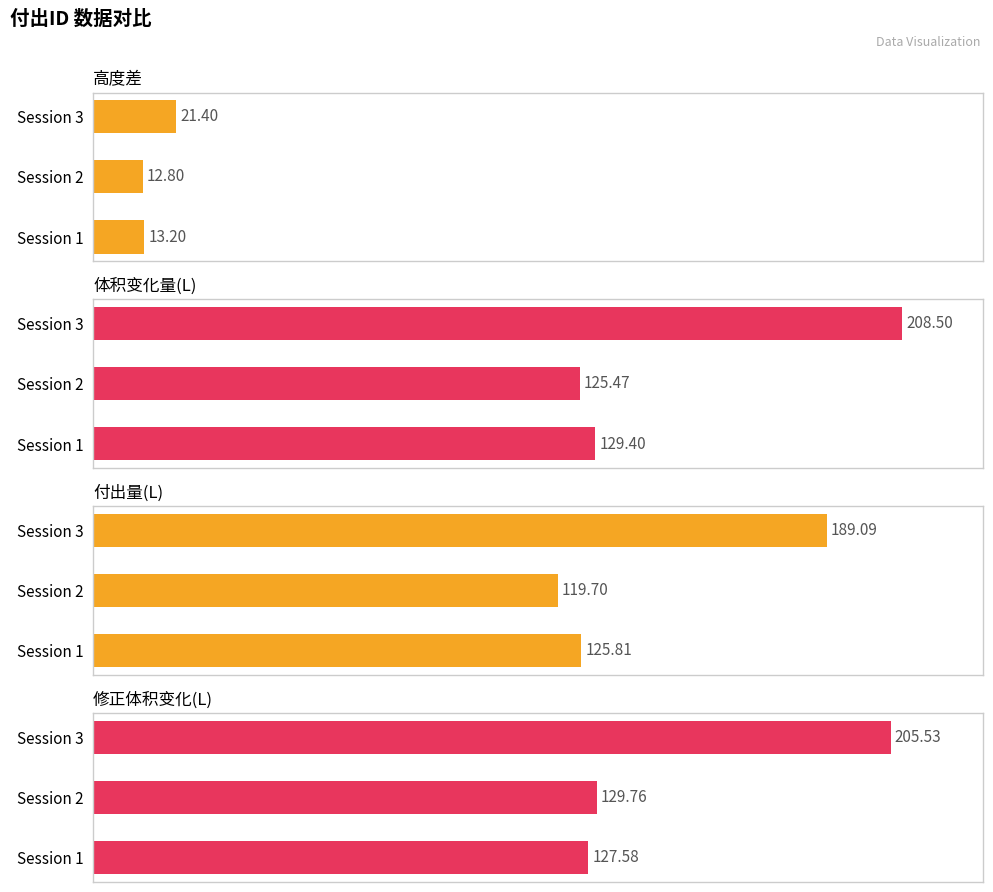

How many series are shown in this chart?

4